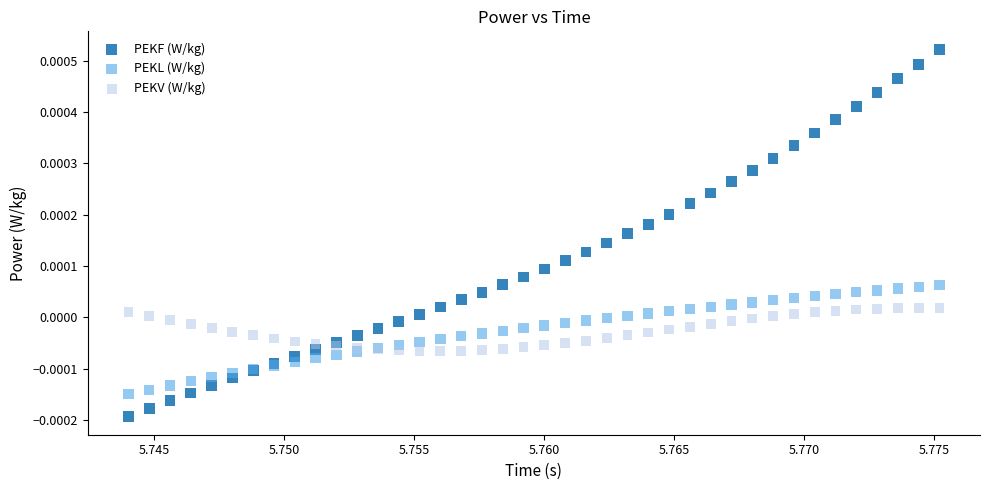

What are all the series names shown in the legend?

PEKF (W/kg), PEKL (W/kg), PEKV (W/kg)